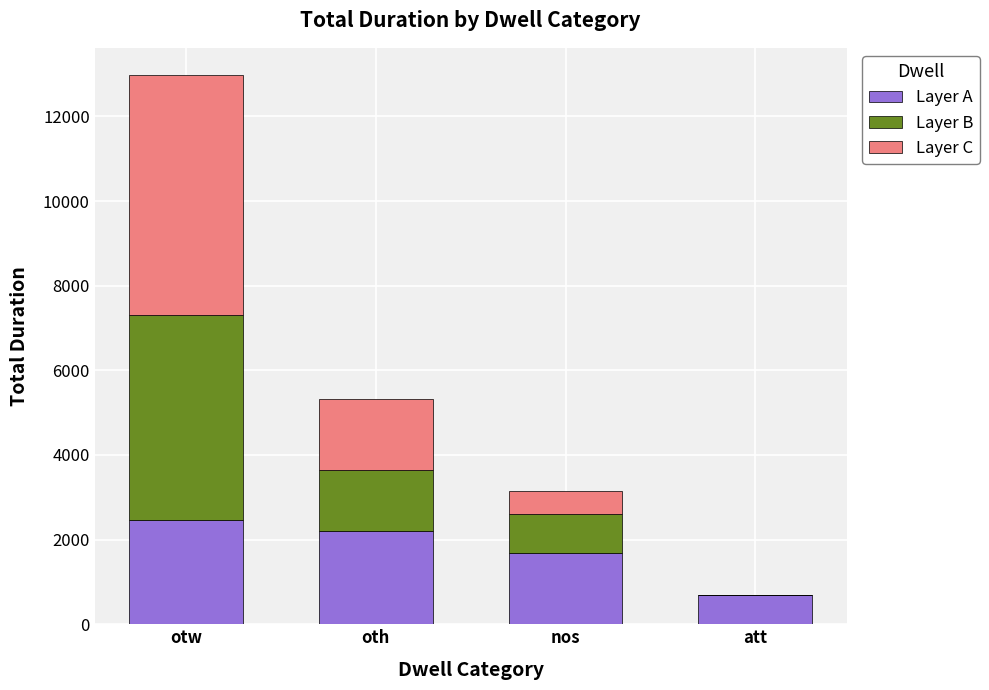

What is the sum of all Layer A values?

7034